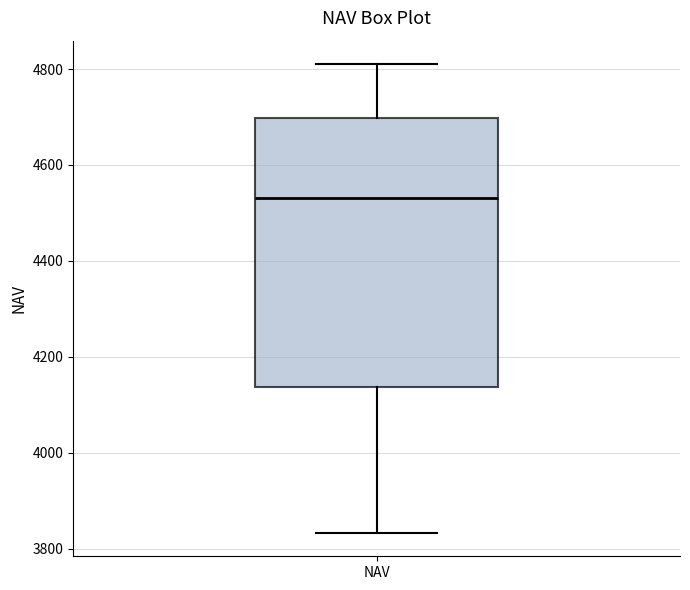

Transcribe this box plot: give where the median line is, the range the box spans, and where the two whiskers end, as read against the y-axis. The values are not printed on the chart, so give them approximately, as read against the axis.

median 4540, box 4140 to 4700, whiskers 3840 to 4820